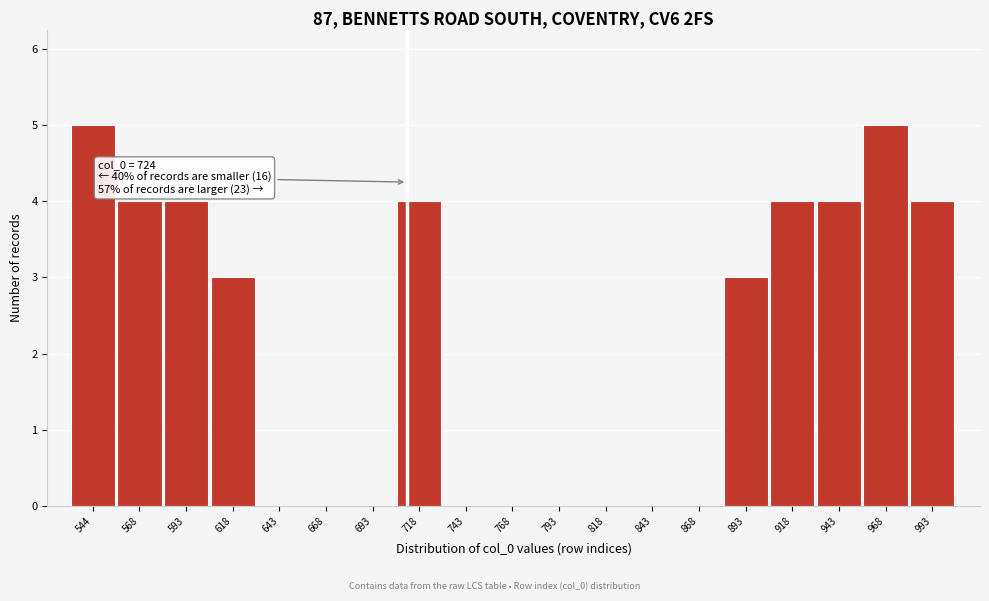

Reading left to right, what are all the values shown in this chart?

544=5	568=4	593=4	618=3	643=0	668=0	693=0	718=4	743=0	768=0	793=0	818=0	843=0	868=0	893=3	918=4	943=4	968=5	993=4